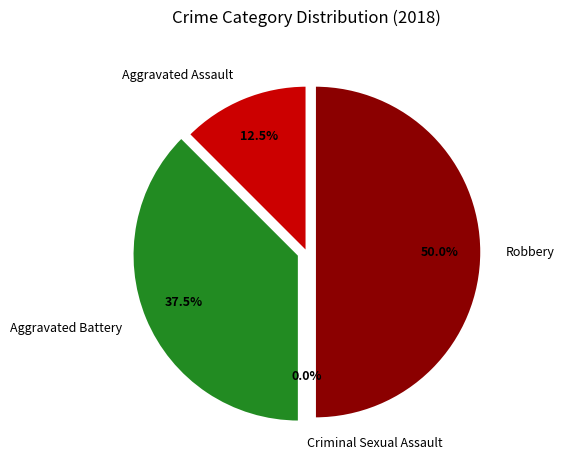

Which slice is the smallest?

Criminal Sexual Assault